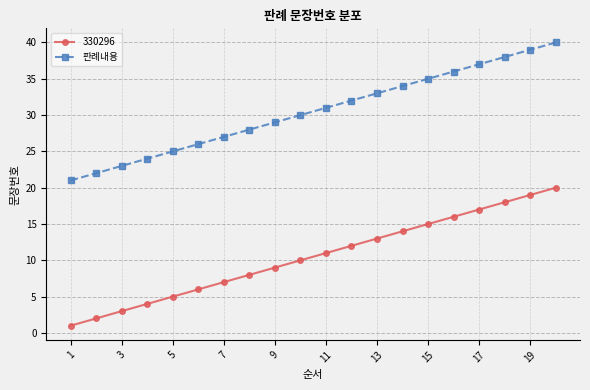

Rank the series by their average value, from highest to lowest.

판례내용, 330296